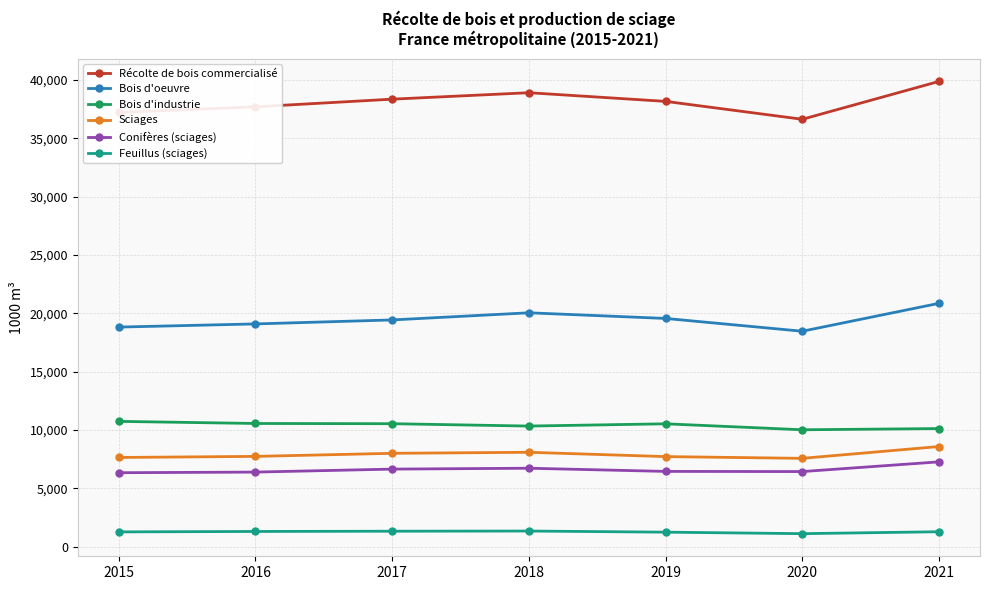

True or false: Conifères (sciages) has more than 0 interior local peaks.

True